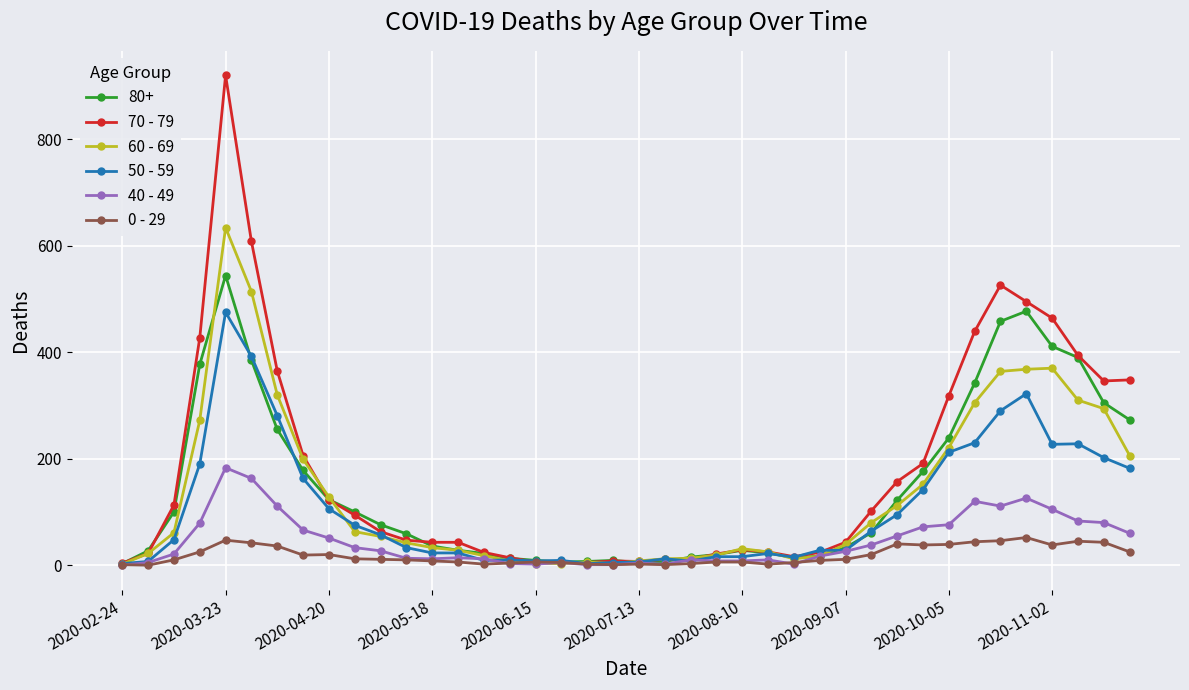

Rank the series by their maximum value, from highest to lowest.

70 - 79, 60 - 69, 80+, 50 - 59, 40 - 49, 0 - 29